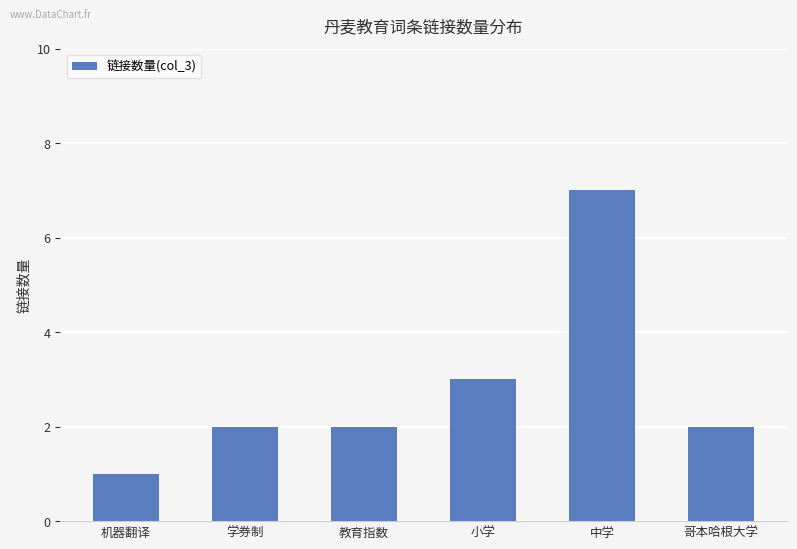

The value at 机器翻译 is 2. True or false?

False